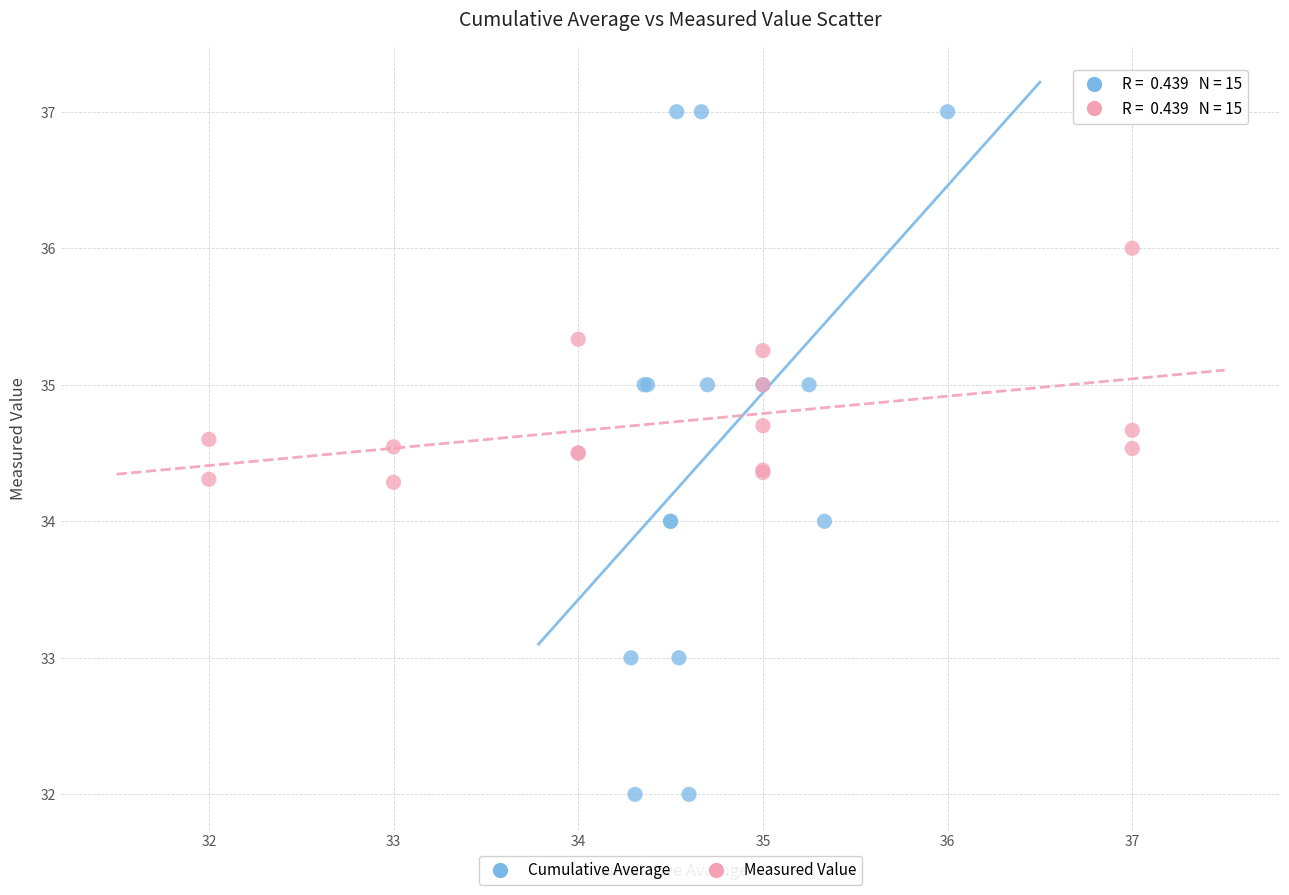

Which series reaches the minimum Y coordinate?

Cumulative Average